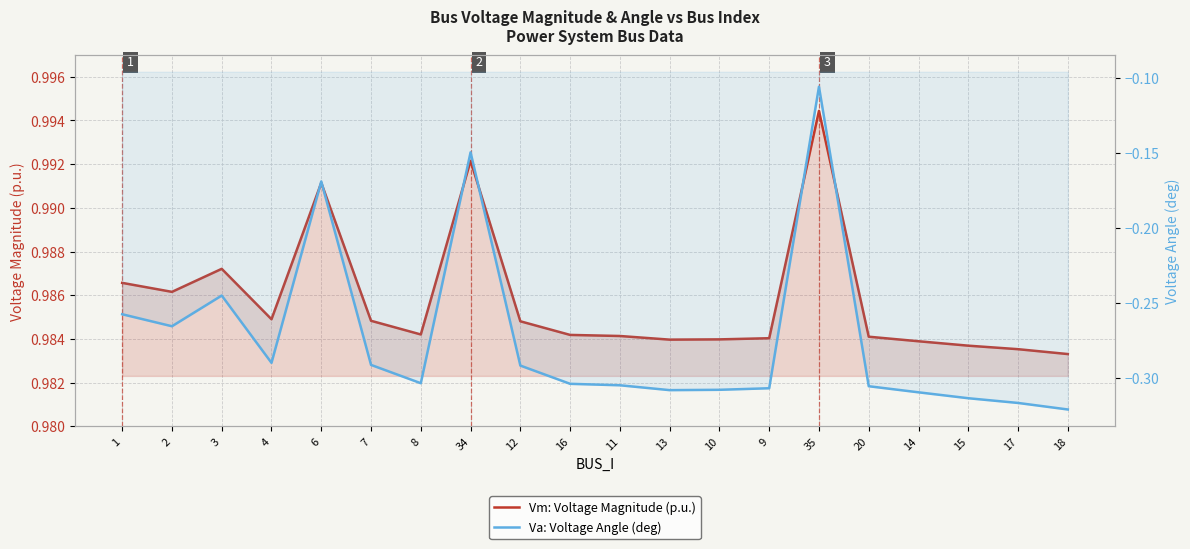

Where is the first local minimum for Va: Voltage Angle (deg)?

2